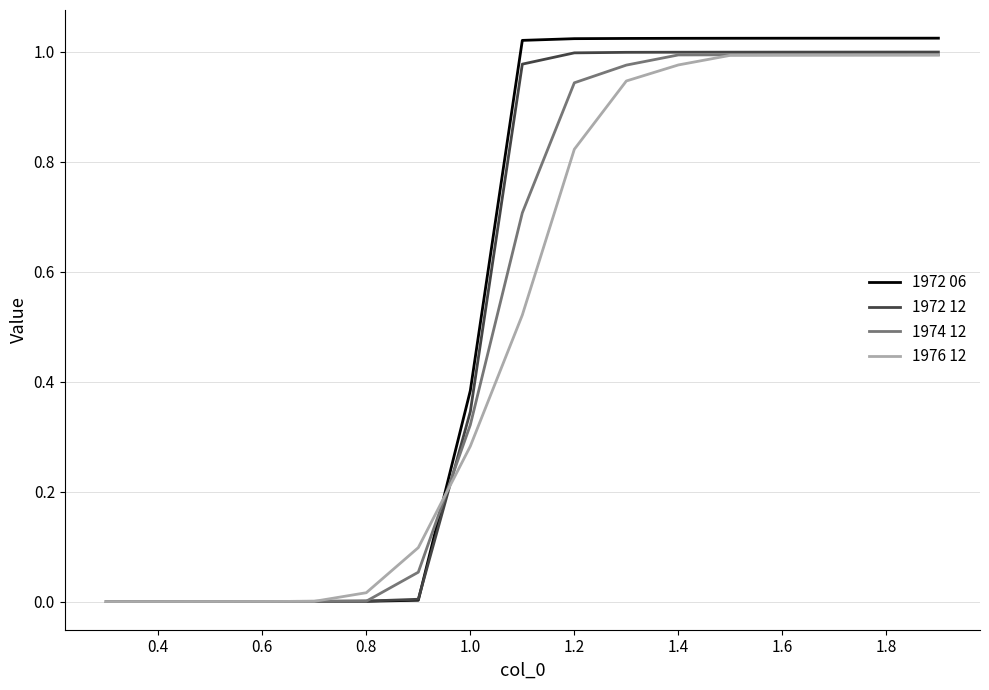

What are all the series names shown in the legend?

1972 06, 1972 12, 1974 12, 1976 12